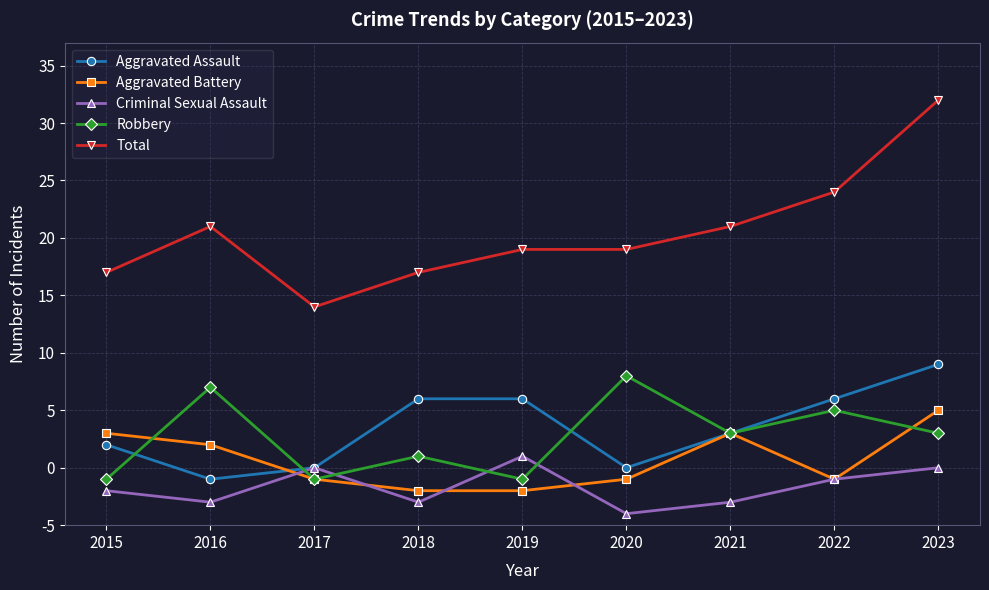

Where do Aggravated Assault and Aggravated Battery first cross each other?

2016 and 2017